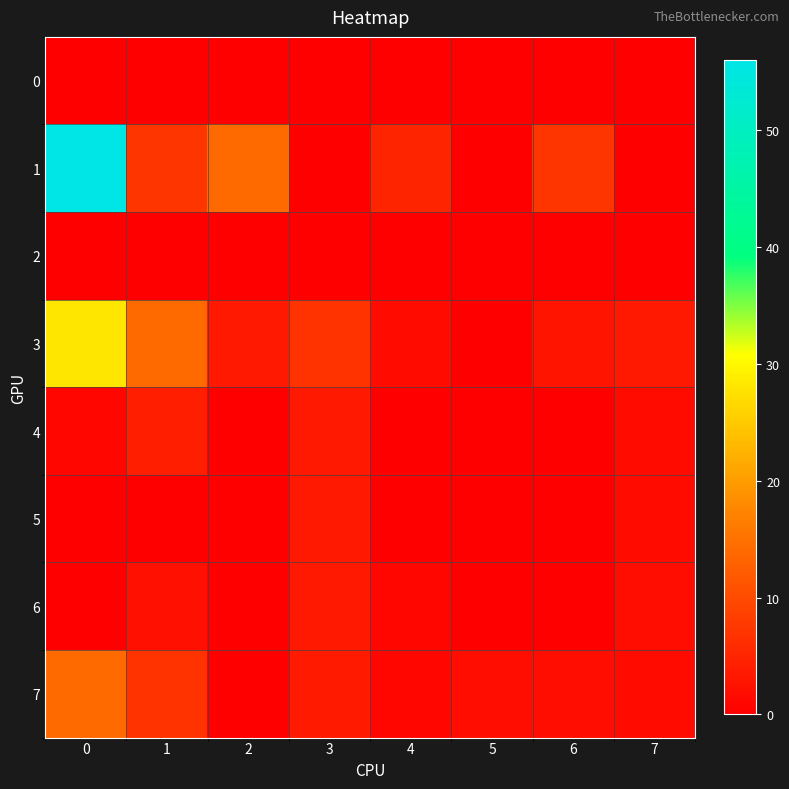

How many series are shown in this chart?

8